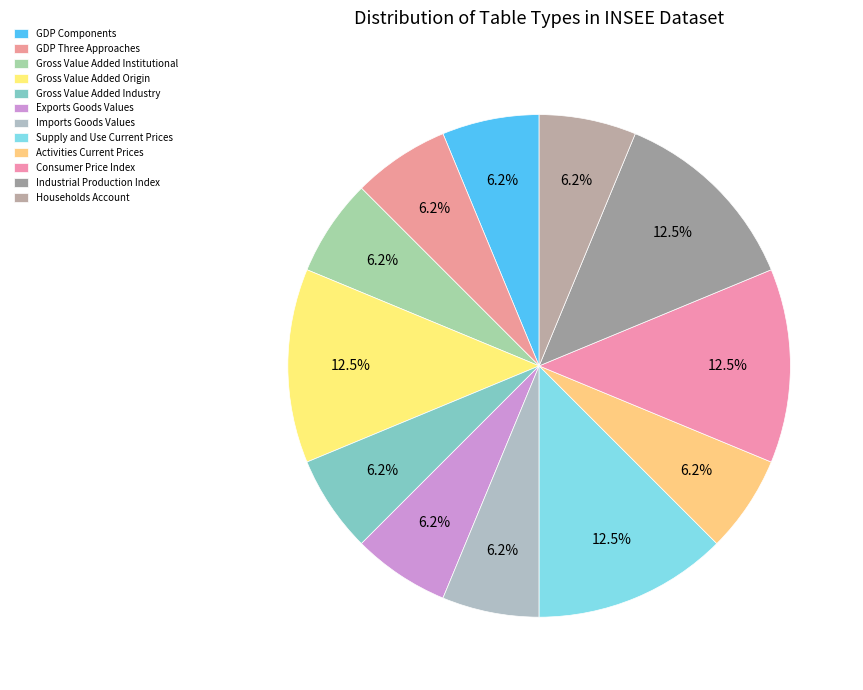

How many segments does this pie chart have?

12